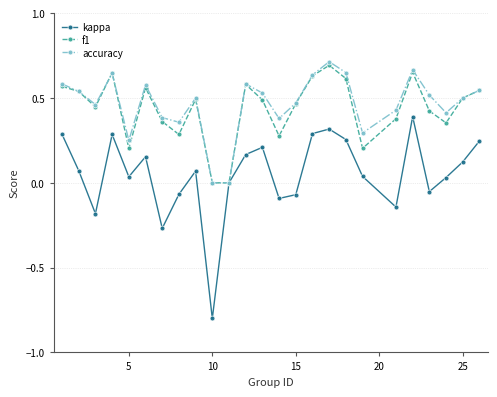

How many interior local peaks does the accuracy series have?

6